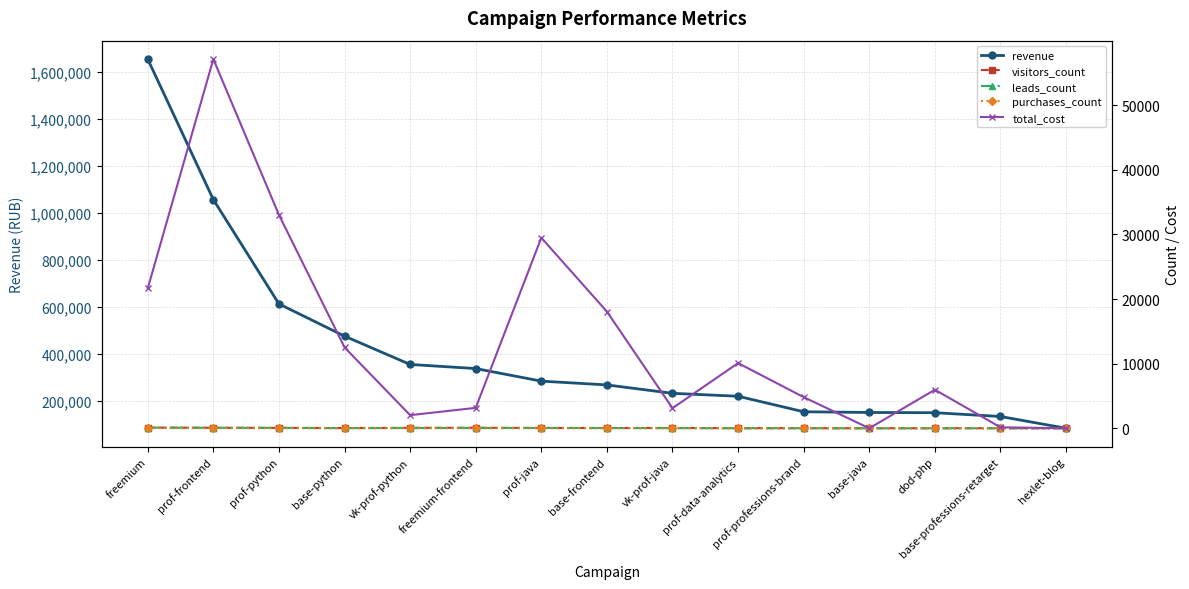

The purchases_count series shows 0 at hexlet-blog. True or false?

False